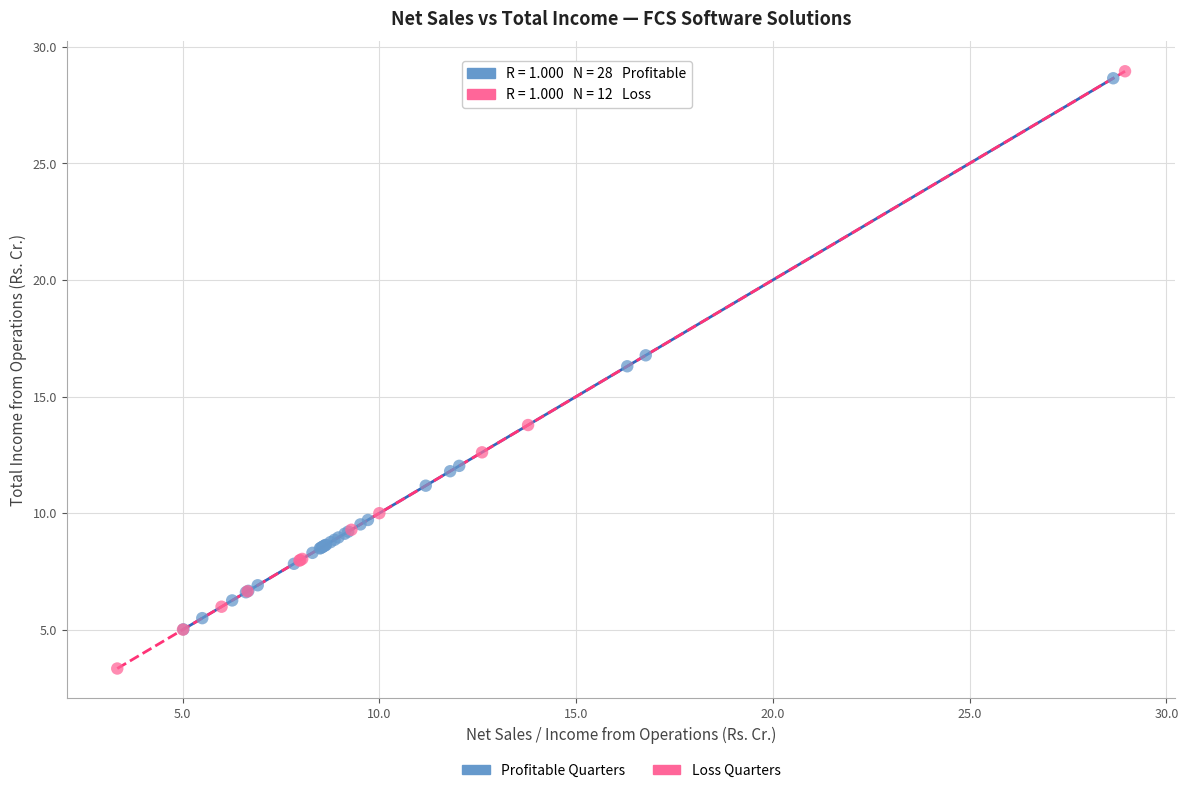

Which series has the largest Y range (max minus min)?

Loss Quarters